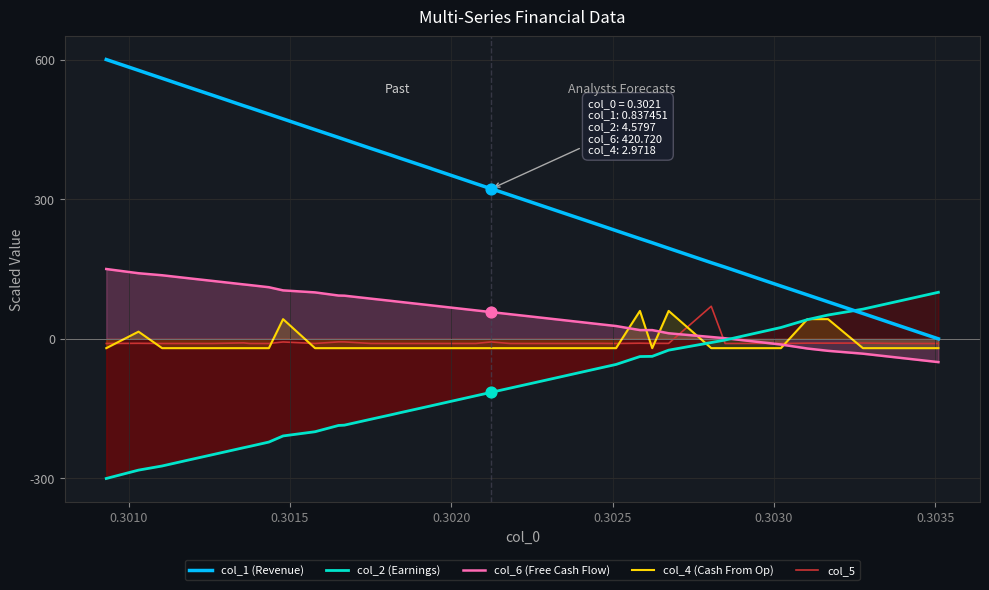

Which series has the largest Y range (max minus min)?

col_1 (Revenue)